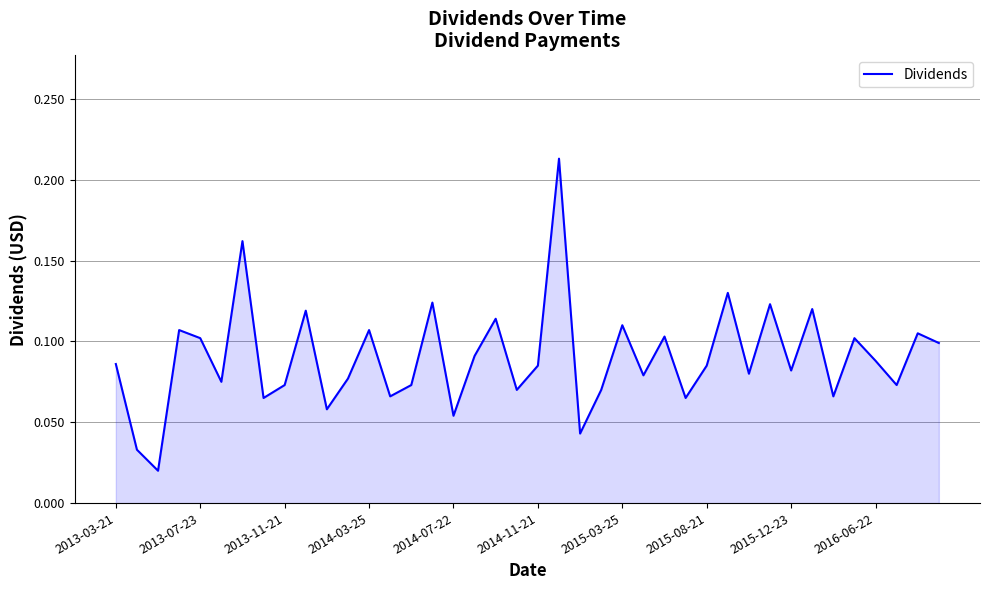

Does the chart have visible grid lines?

Yes